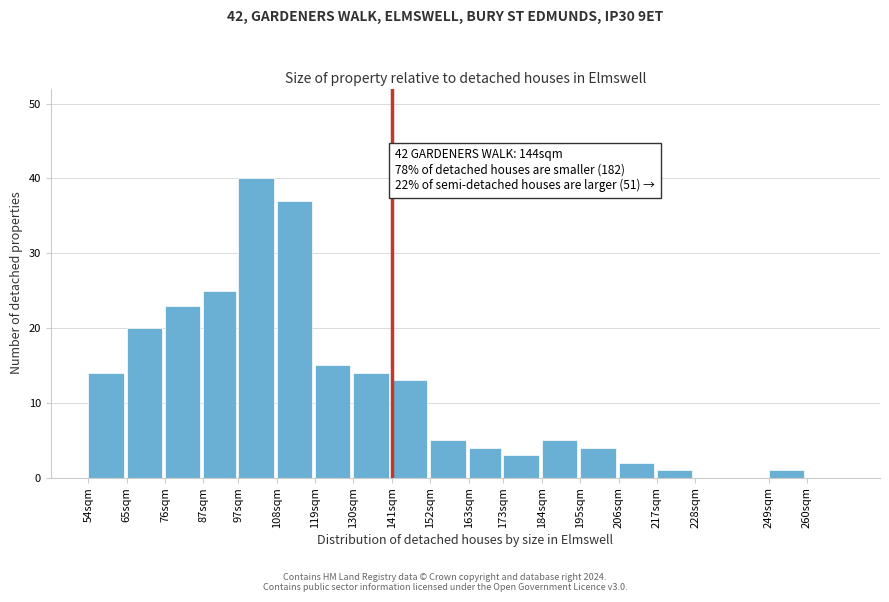

Reading left to right, extract all data points from this chart.

54sqm=14	65sqm=20	76sqm=23	87sqm=25	97sqm=40	108sqm=37	119sqm=15	130sqm=14	141sqm=13	152sqm=5	163sqm=4	173sqm=3	184sqm=5	195sqm=4	206sqm=2	217sqm=1	228sqm=0	249sqm=1	260sqm=0